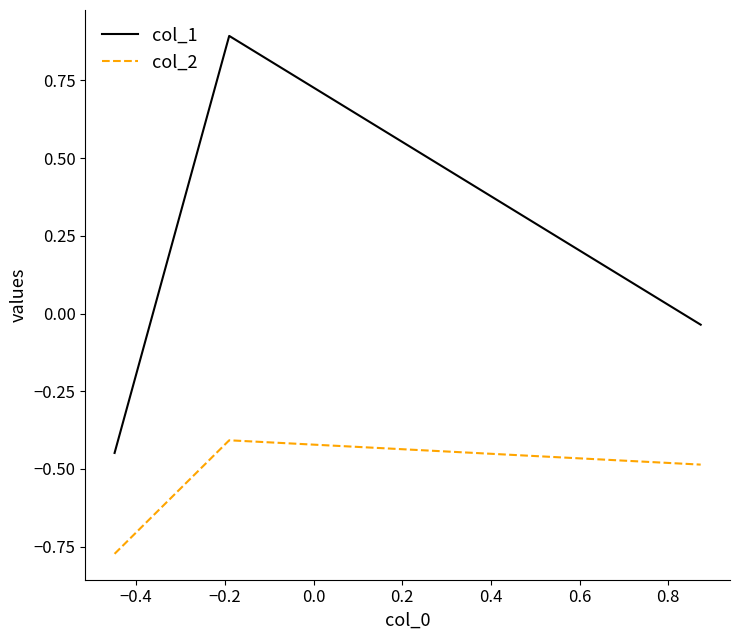

List the series in order of their peak value, highest first.

col_1, col_2